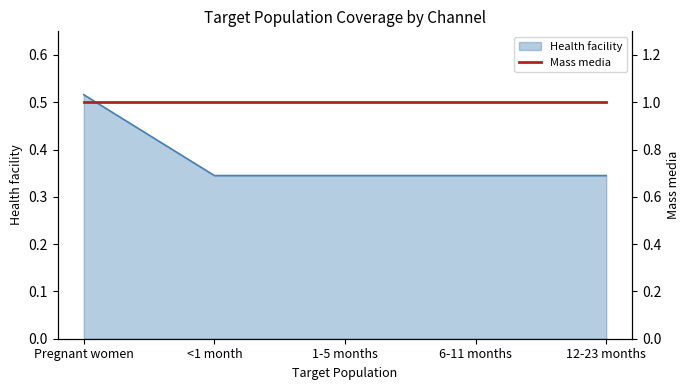

True or false: the data shows 0.5 at 1-5 months.

False